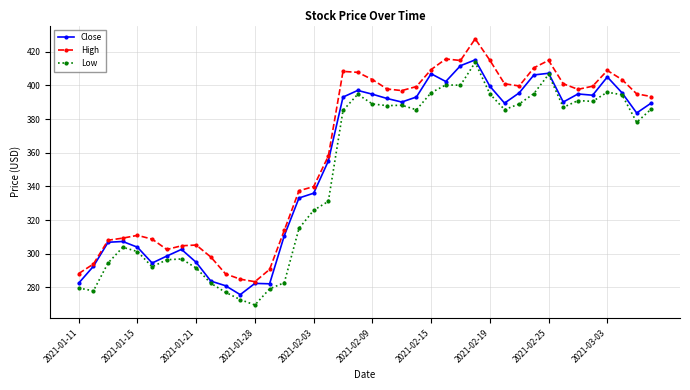

True or false: High and Low intersect in this chart.

False